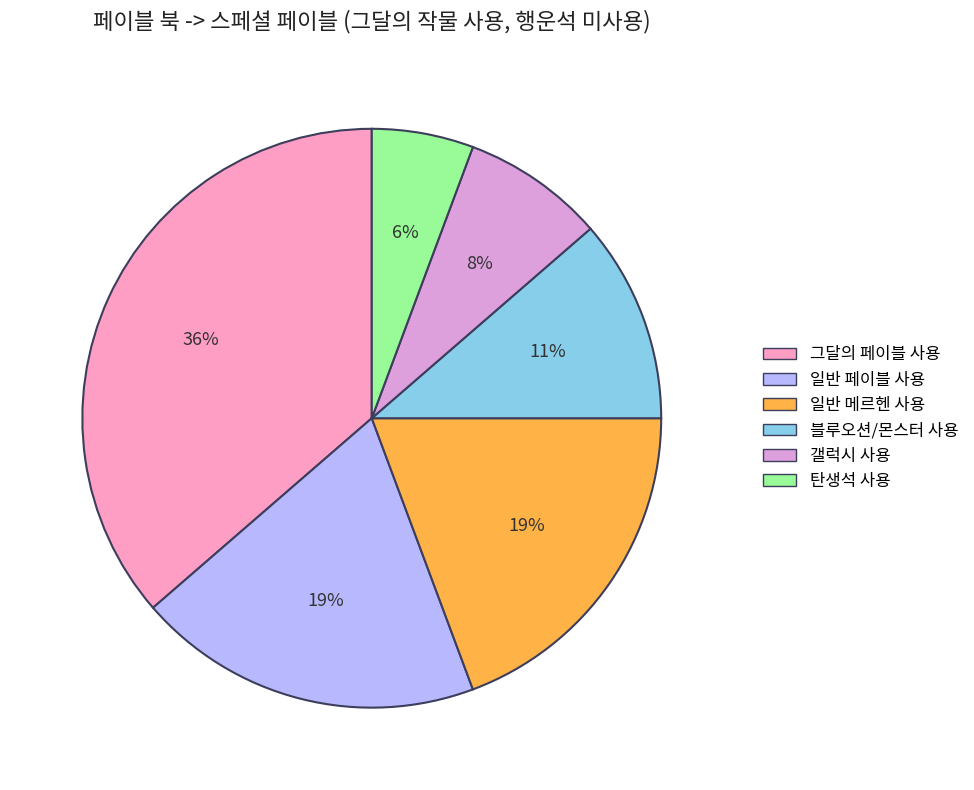

Between 탄생석 사용 and 블루오션/몬스터 사용, which is larger?

블루오션/몬스터 사용